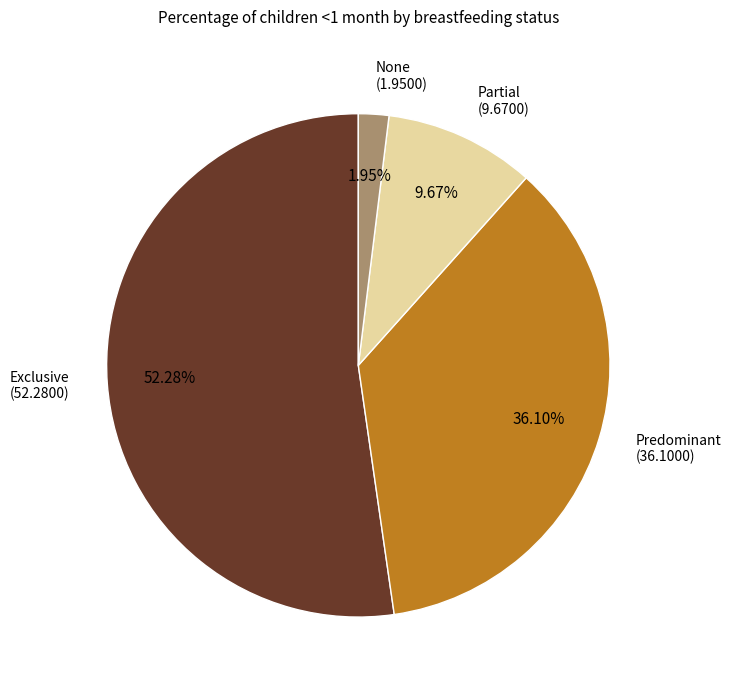

To the nearest percent, what is the difference between the largest and smallest slice percentages?

50%